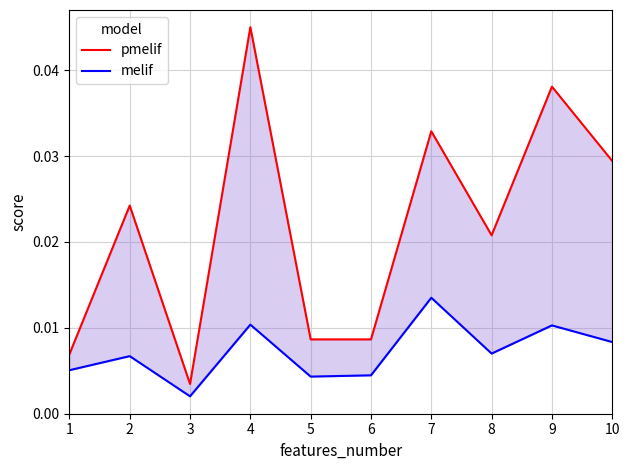

True or false: melif has more than 1 interior local peaks.

True